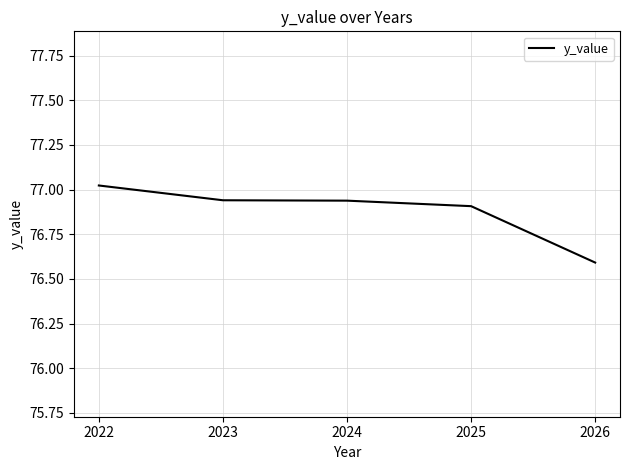

Approximately how many times larger is the value at 2023 compared to 2025?

1.0